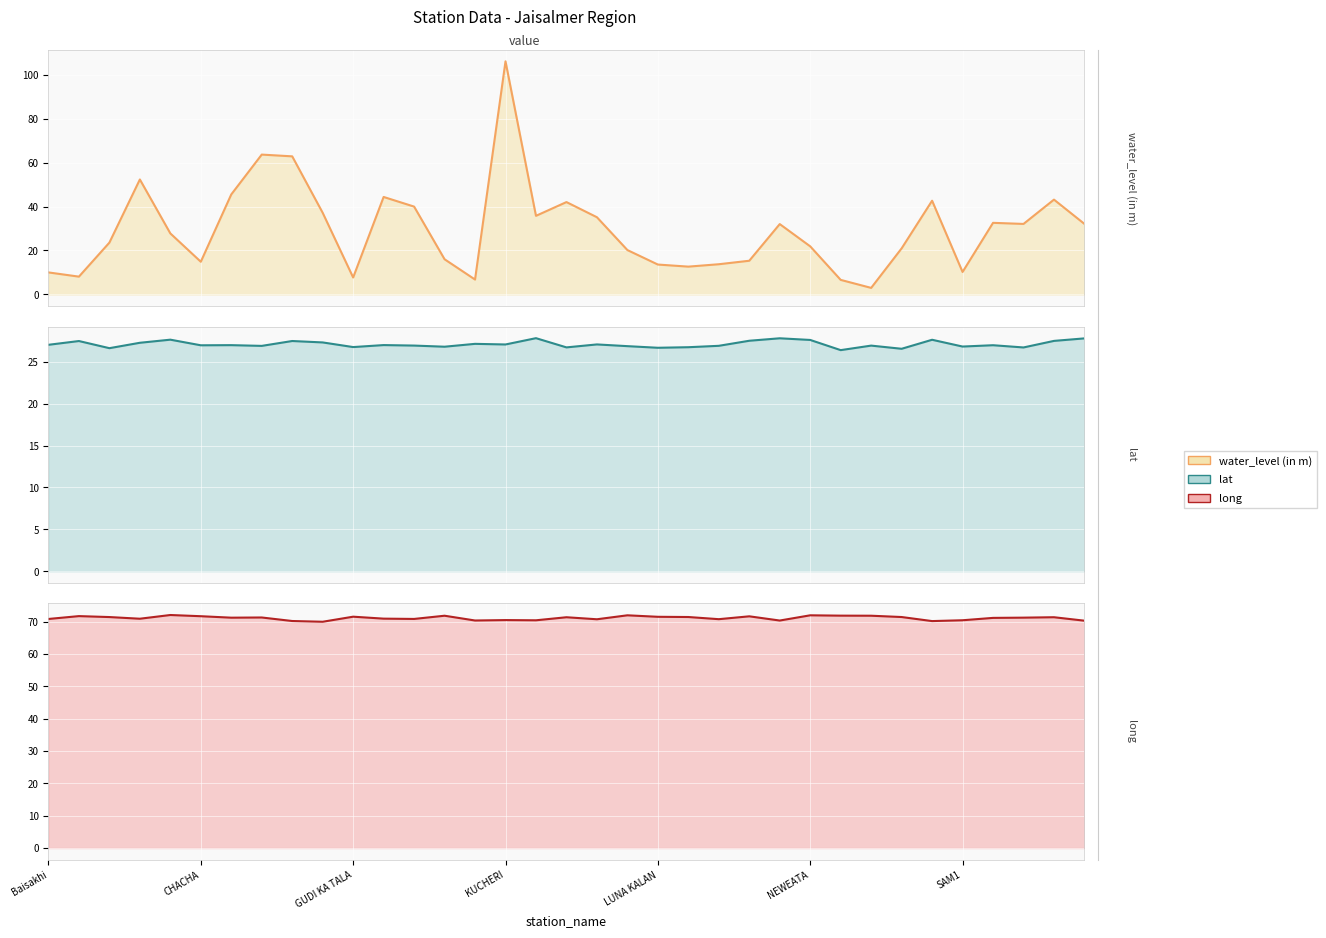

Count the number of categories in the chart.

35